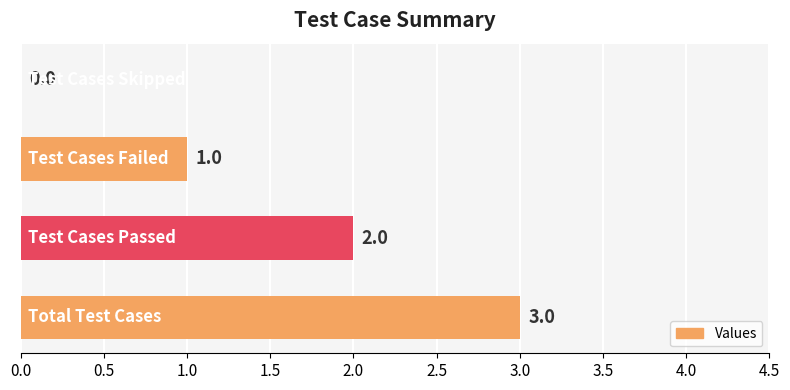

How many series are shown in this chart?

1